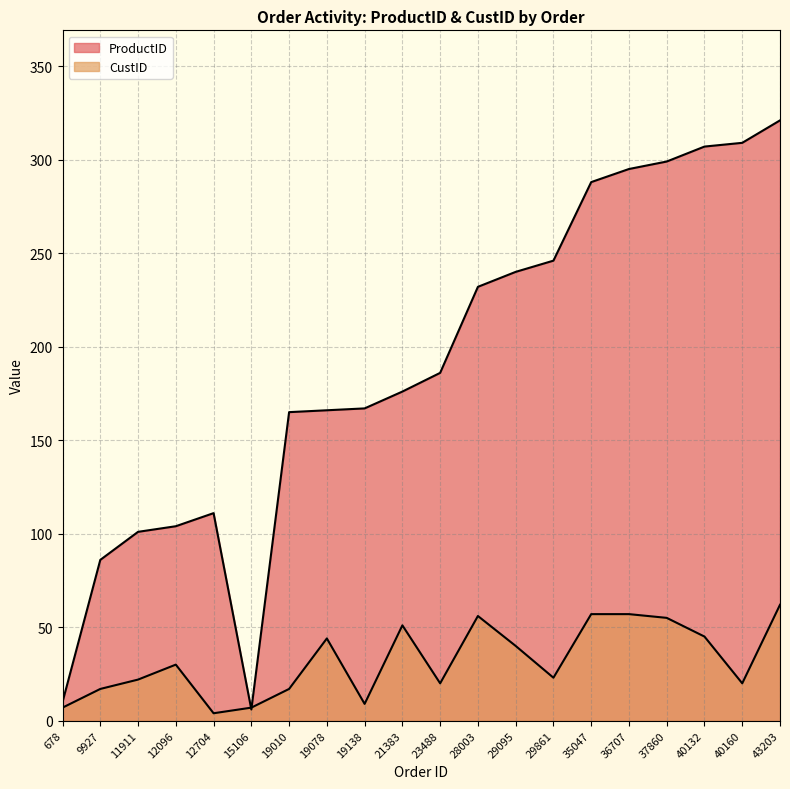

True or false: CustID has a value of 17 at 19010.

True